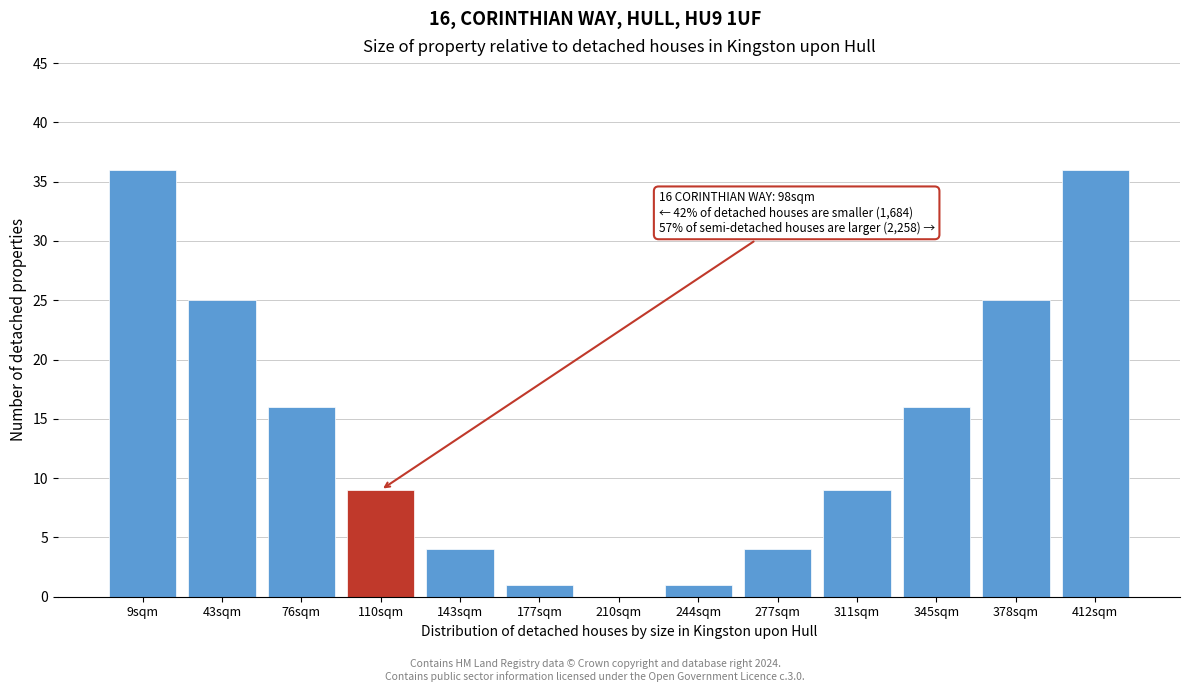

Reading left to right, extract all data points from this chart.

9sqm=36	43sqm=25	76sqm=16	110sqm=9	143sqm=4	177sqm=1	210sqm=0	244sqm=1	277sqm=4	311sqm=9	345sqm=16	378sqm=25	412sqm=36